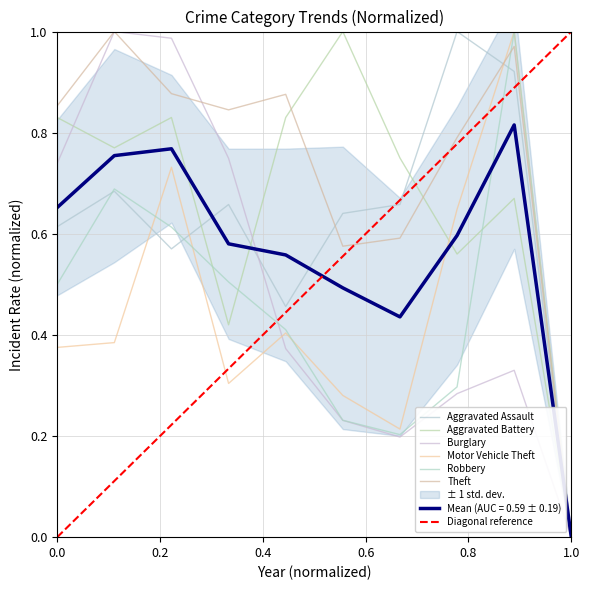

What is the average value of the Aggravated Battery series?

0.7